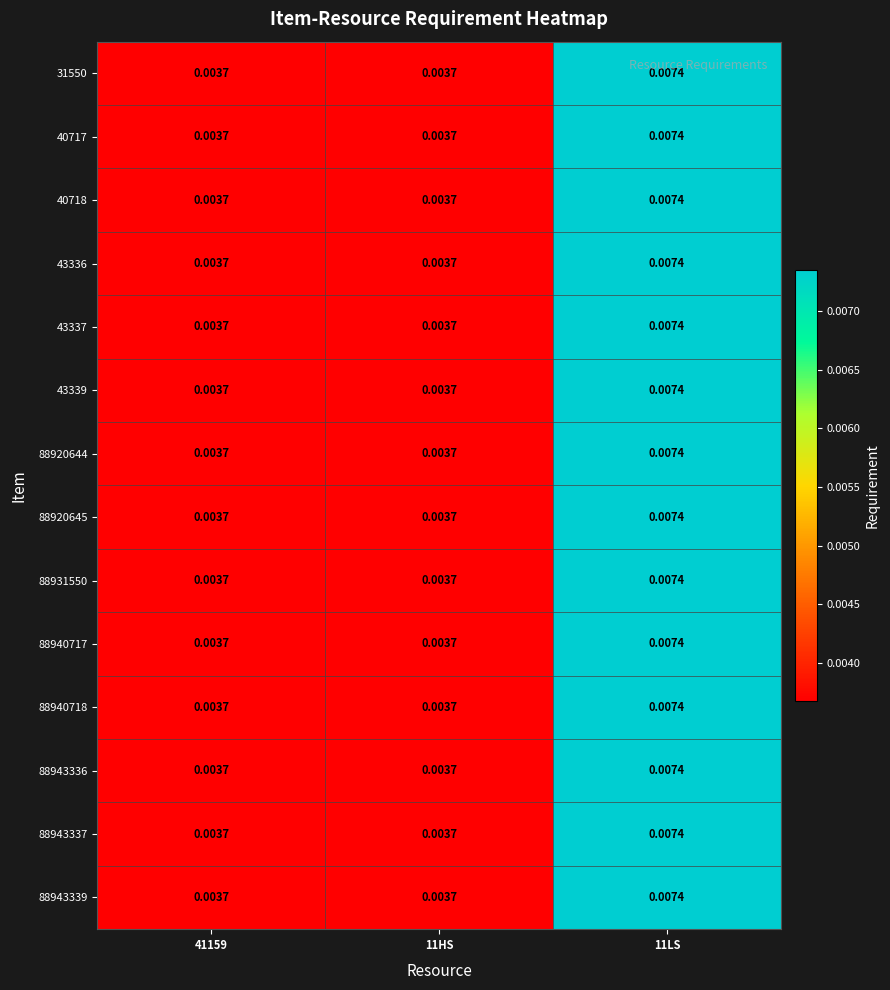

Is the value of 40717 at 41159 greater than the value of 43336 at 11LS?

No